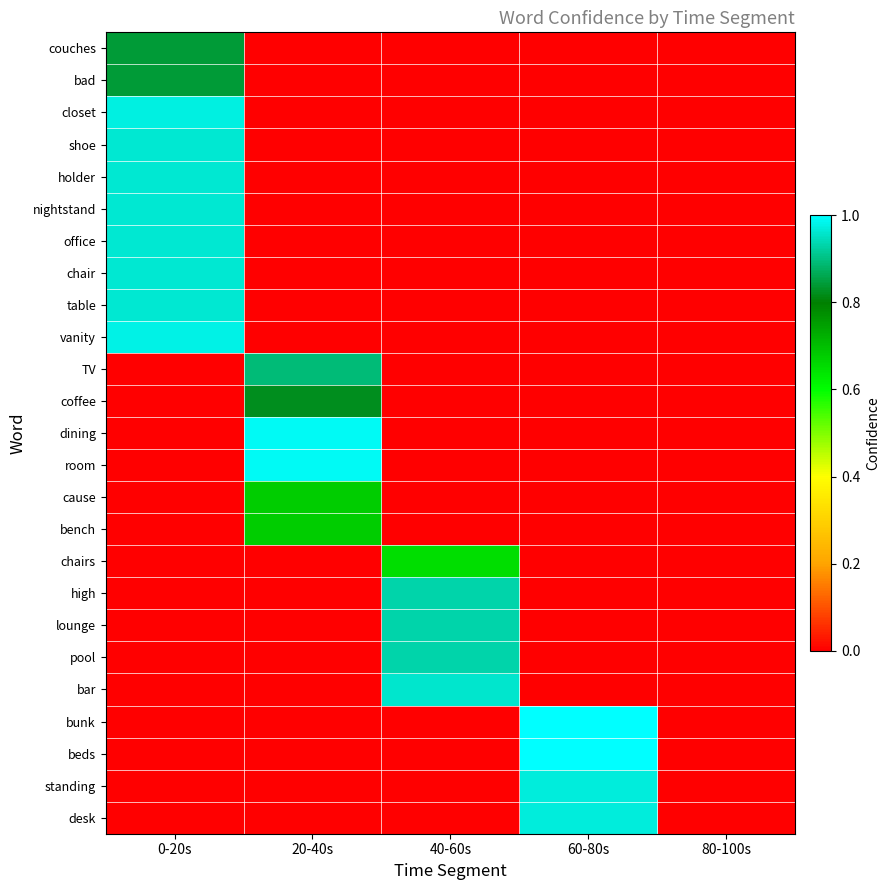

Between 60-80s and 0-20s, which is larger?

0-20s